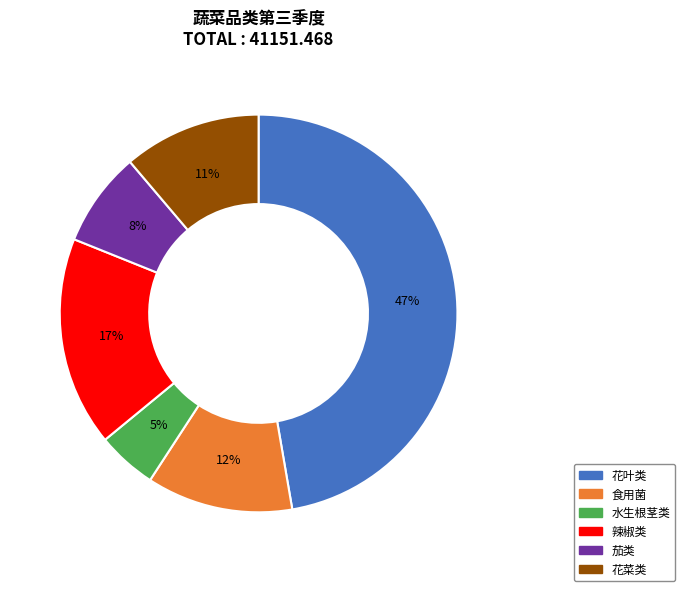

Does 花菜类 represent more than half of the total?

No